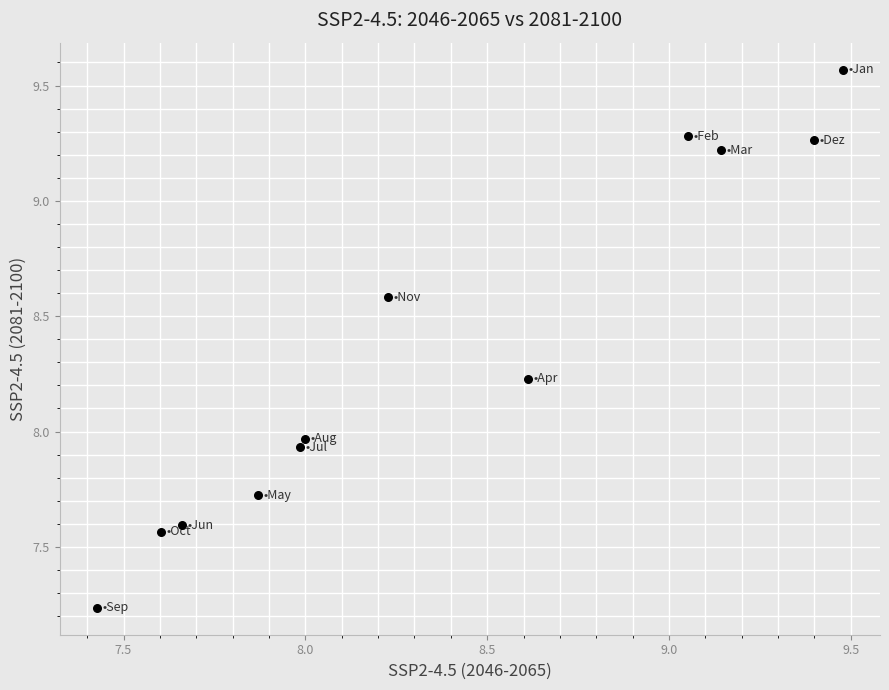

What is the average Y value?

8.3